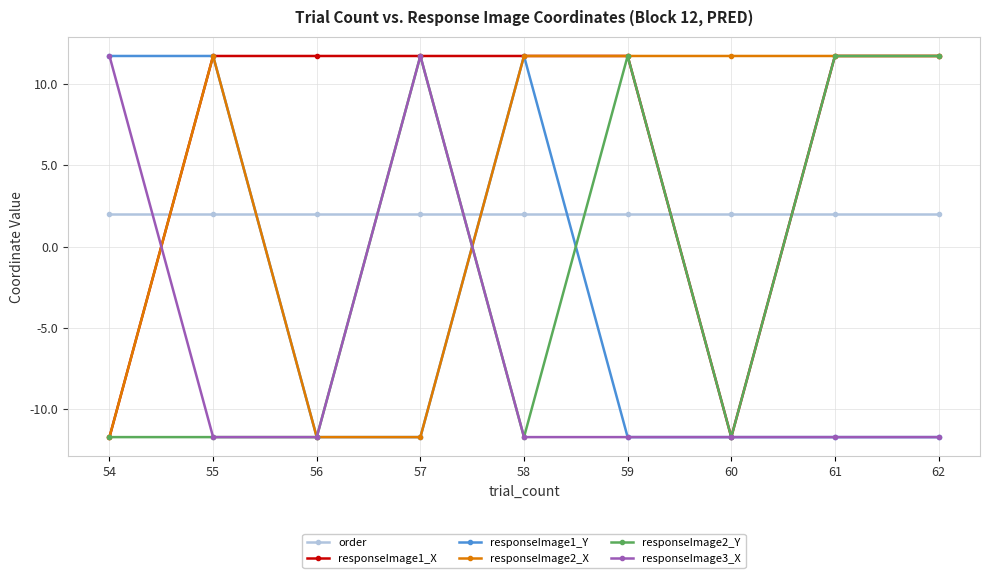

How many lines are shown in the chart?

6